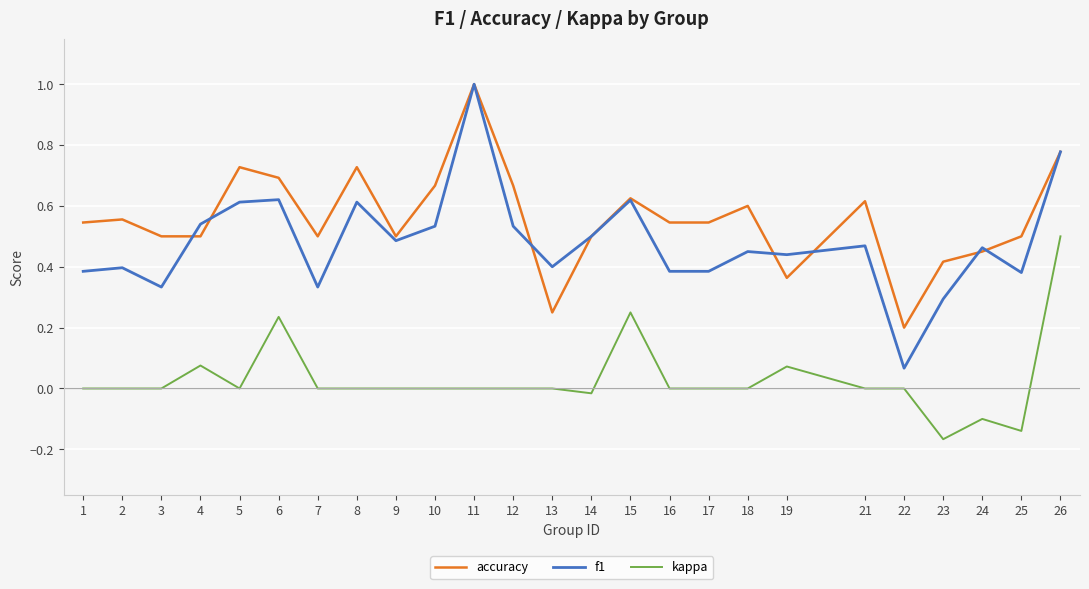

Rank the series at 17 from lowest to highest value.

kappa, f1, accuracy